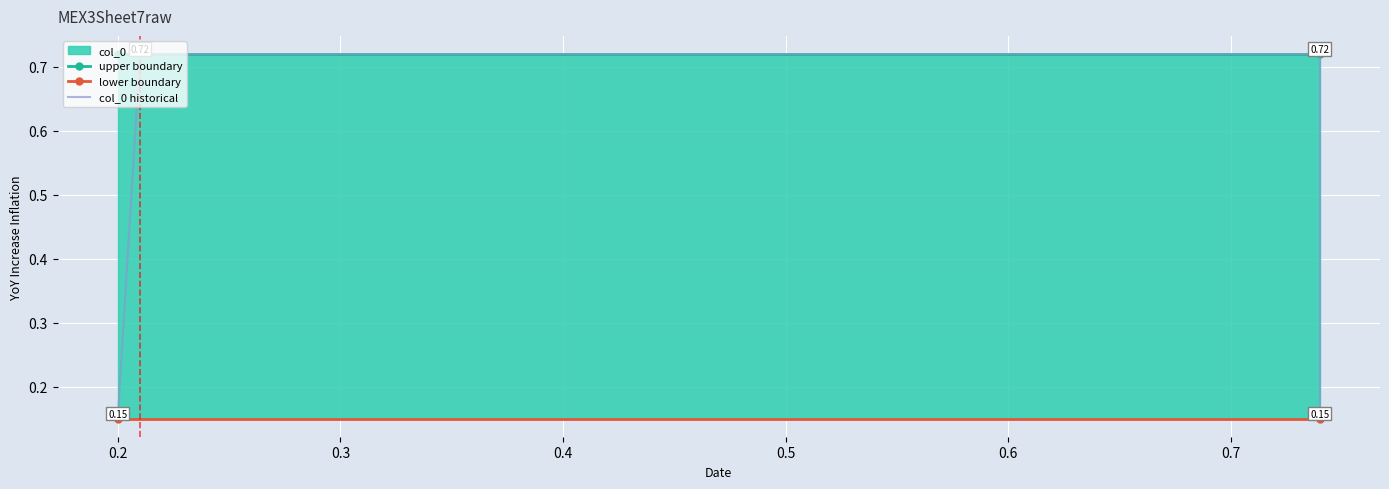

Reading right to left, transcribe all the data shown in this chart.

0.74=0.1	0.74=0.7	0.21=0.7	0.2=0.1